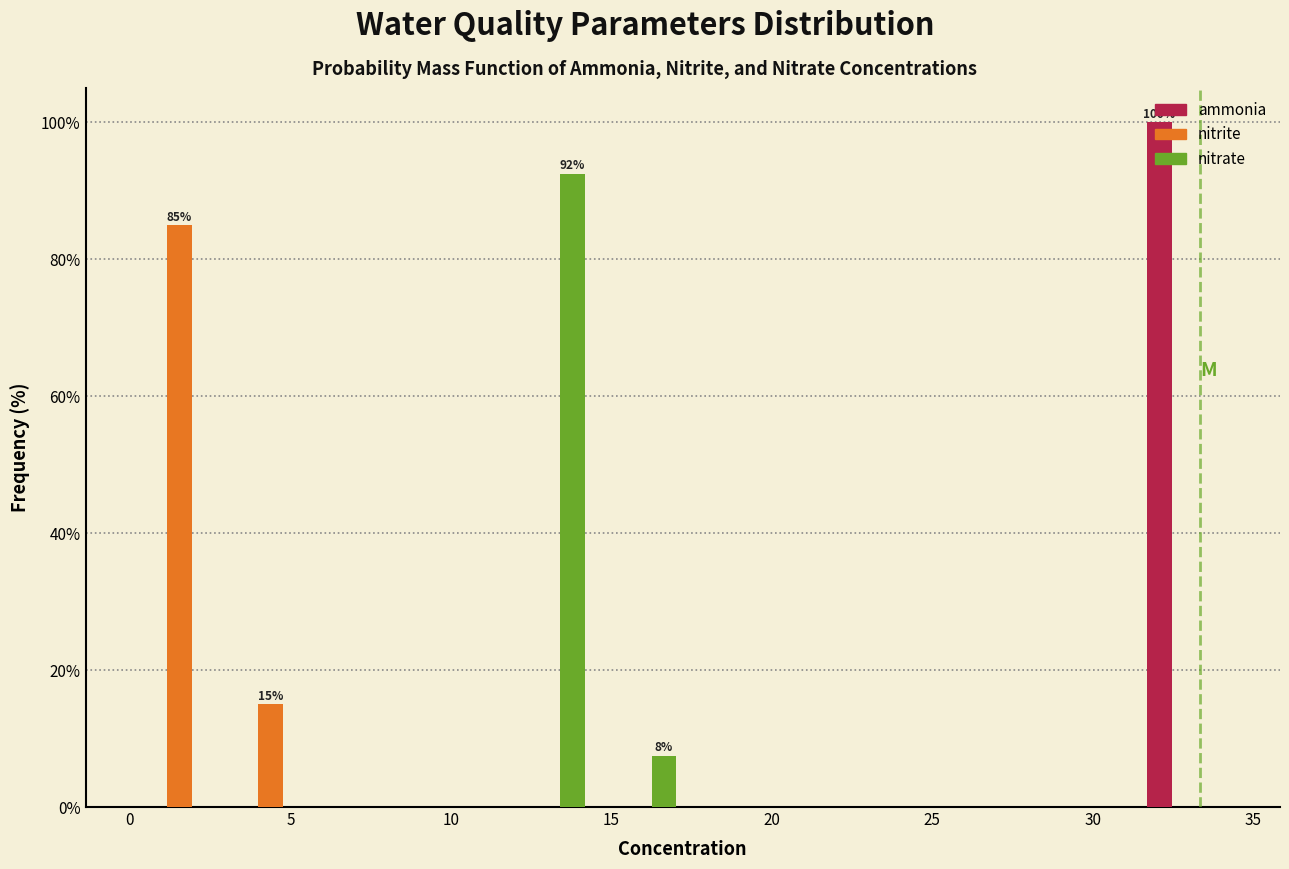

In the nitrate series, which range on the x-axis has the tallest bar?

11.5 to 14.5